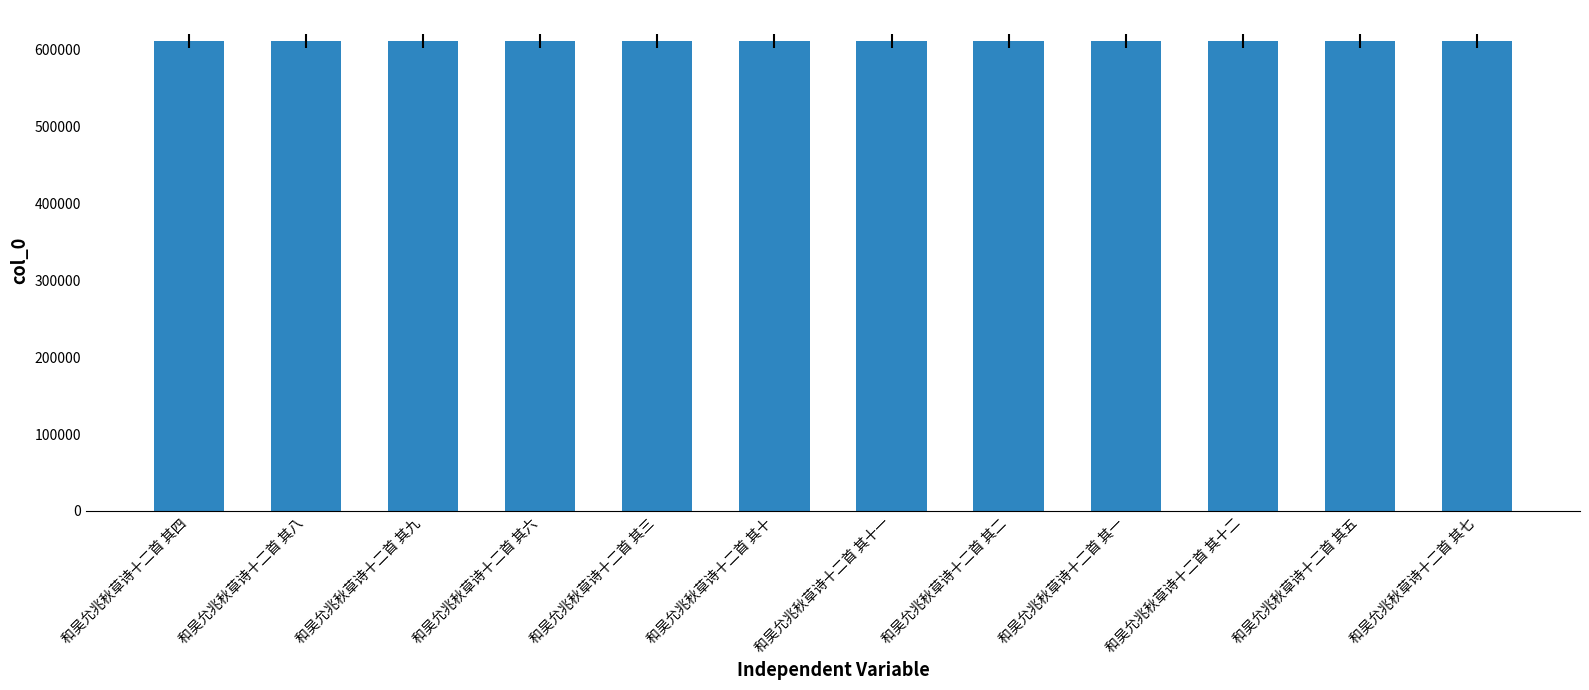

What is the sum of all values?

7340742